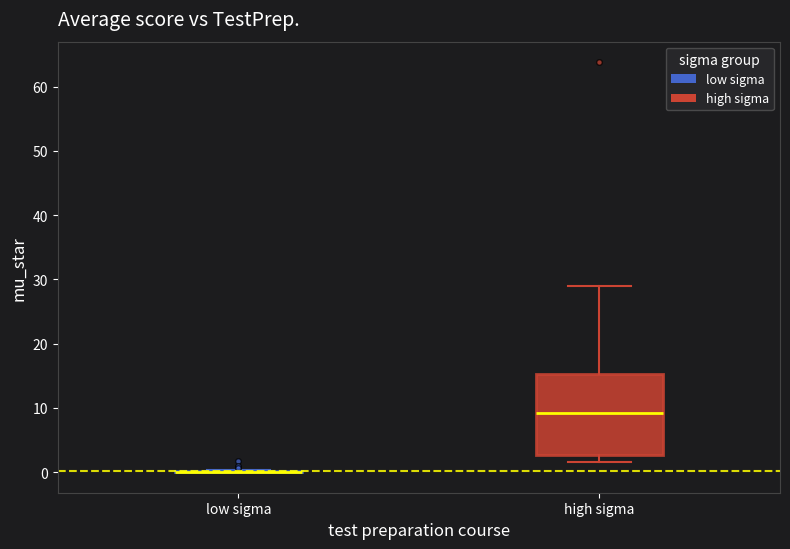

Reading left to right, read every box against the y-axis: the position of its median line, the range the box covers, and the ends of its whiskers. The values are not printed on the chart, so give them approximately, as read against the axis.

low sigma: box collapsed to a line at 0, whiskers 0 to 0
high sigma: median 9, box 3 to 15, whiskers 2 to 29